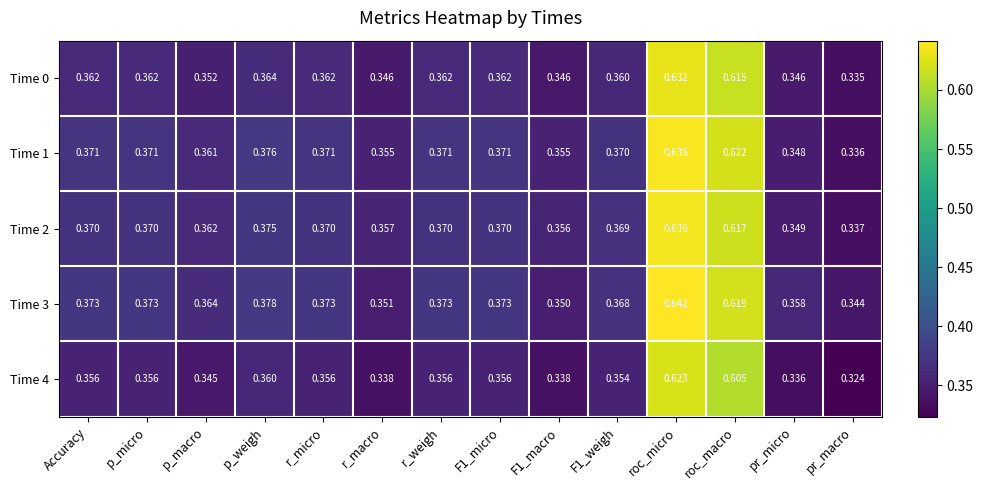

Count the number of data series in this chart.

5